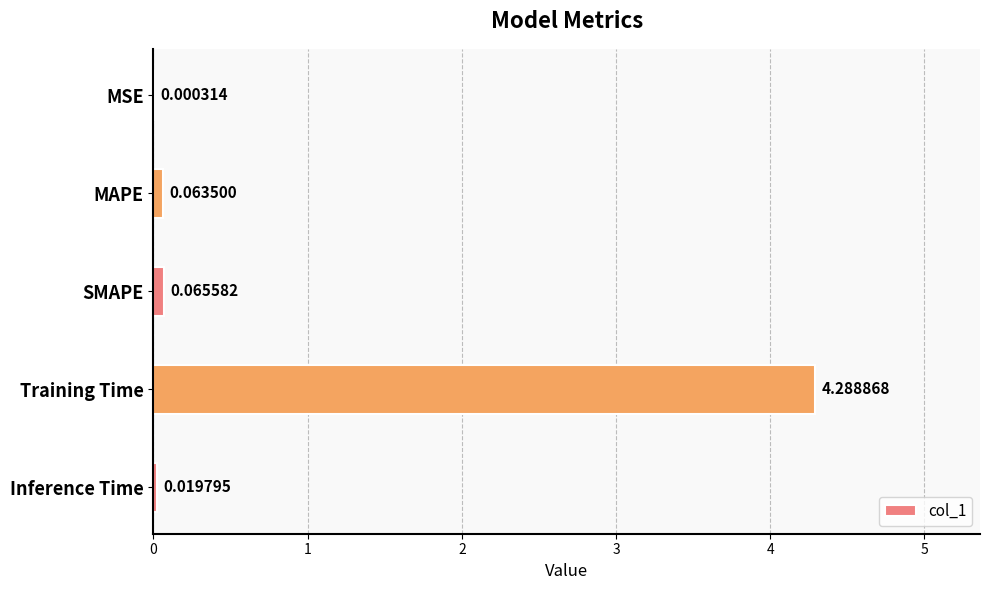

What is the maximum value shown in the chart?

4.3